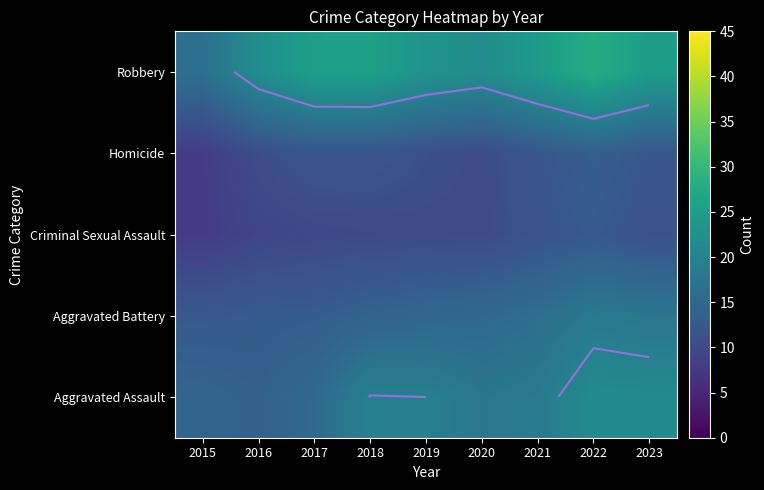

At how many categories does at least one series exceed 8?

9